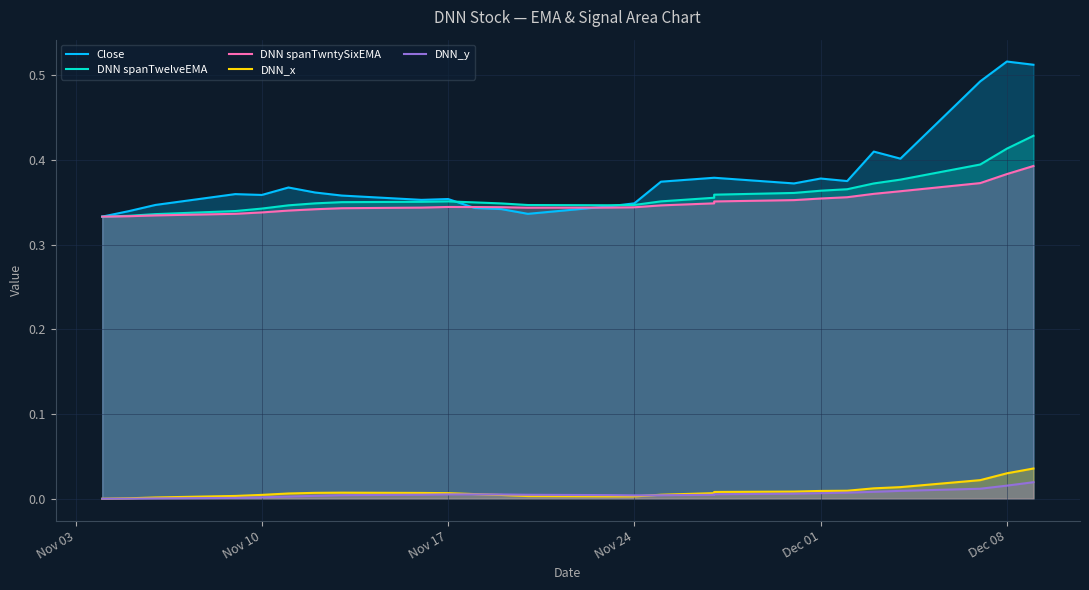

Which series has the largest range (max minus min)?

Close